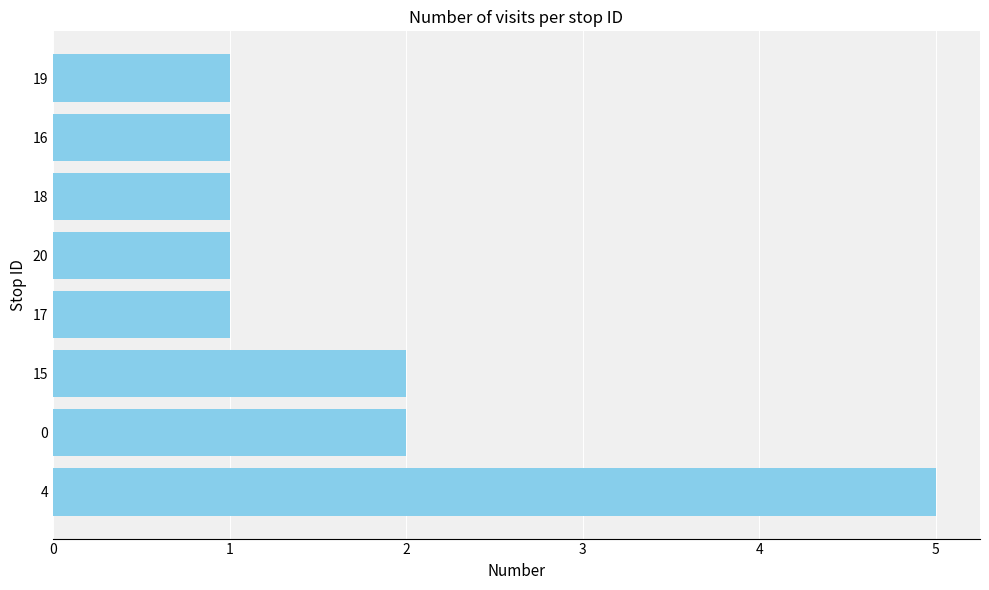

What is the greatest value displayed?

5